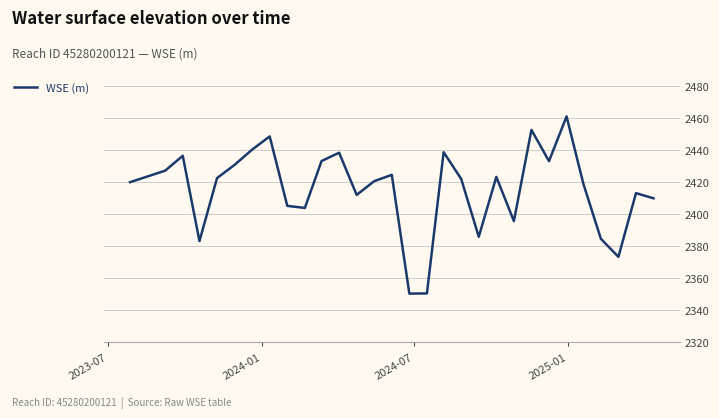

What is the difference between the maximum and minimum values?

110.7